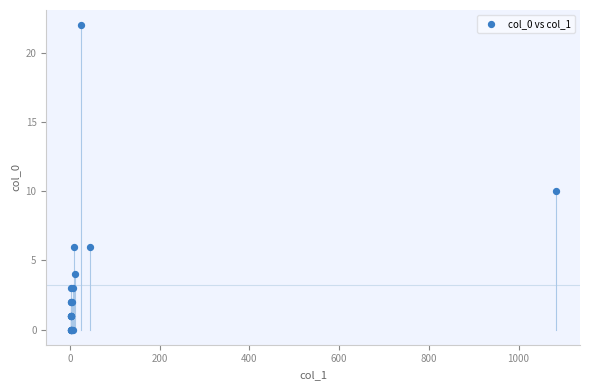

What Y value in the scatter plot is closest to 11?

10